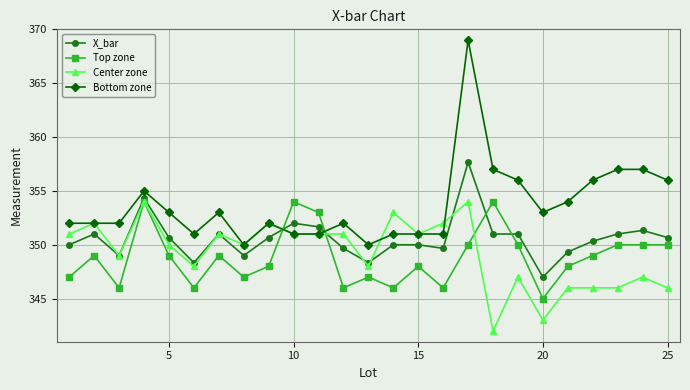

Which series ends up on top after the final intersection of X_bar and Bottom zone?

Bottom zone